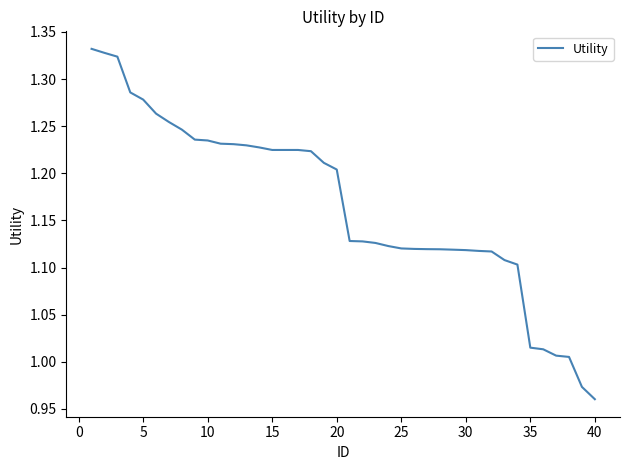

Does the chart have visible grid lines?

No